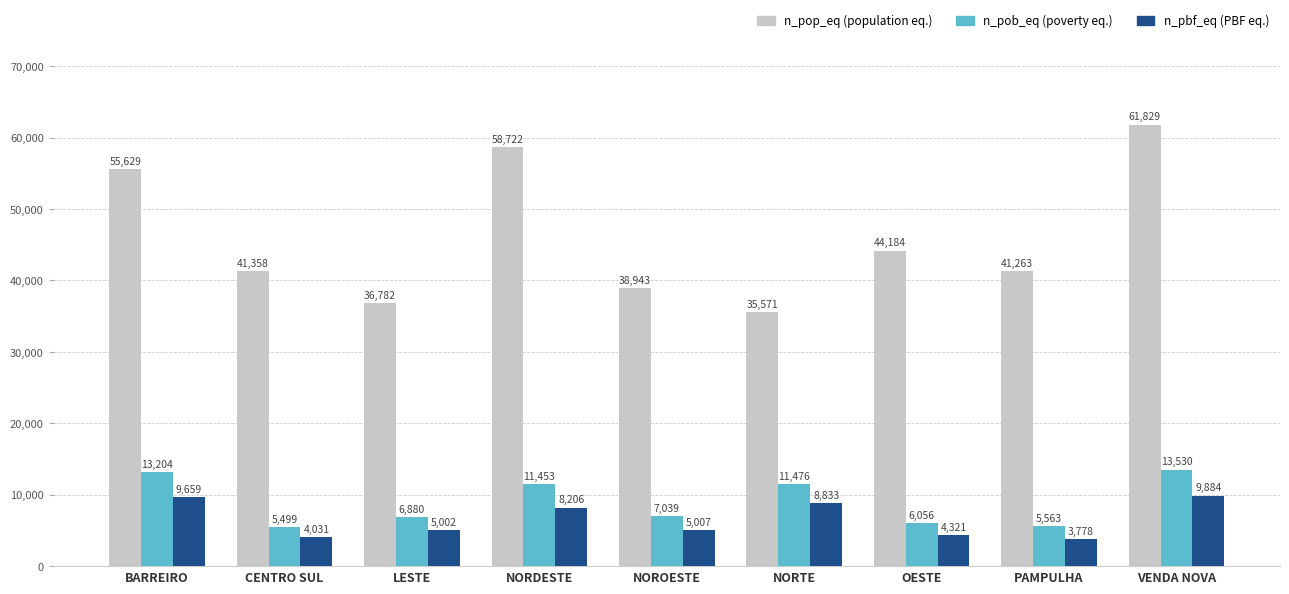

How many series are shown in this chart?

3